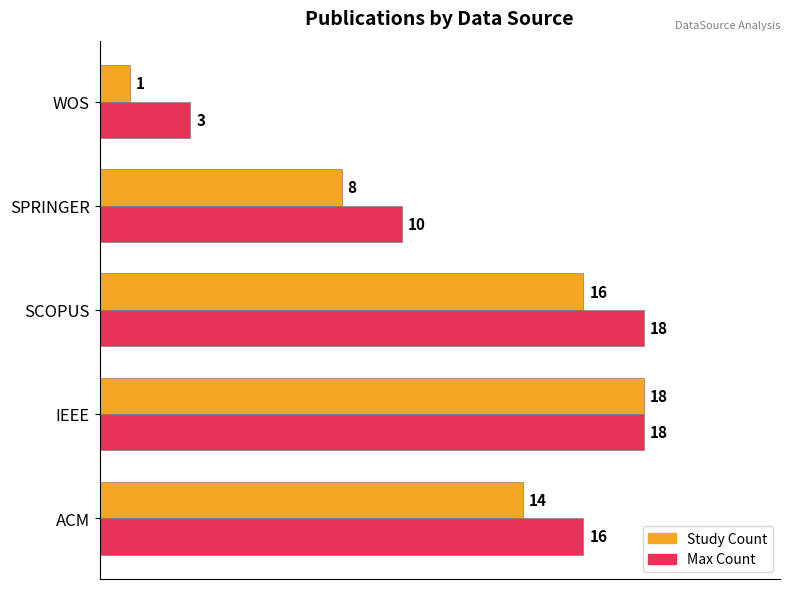

How many distinct data groups are displayed?

2